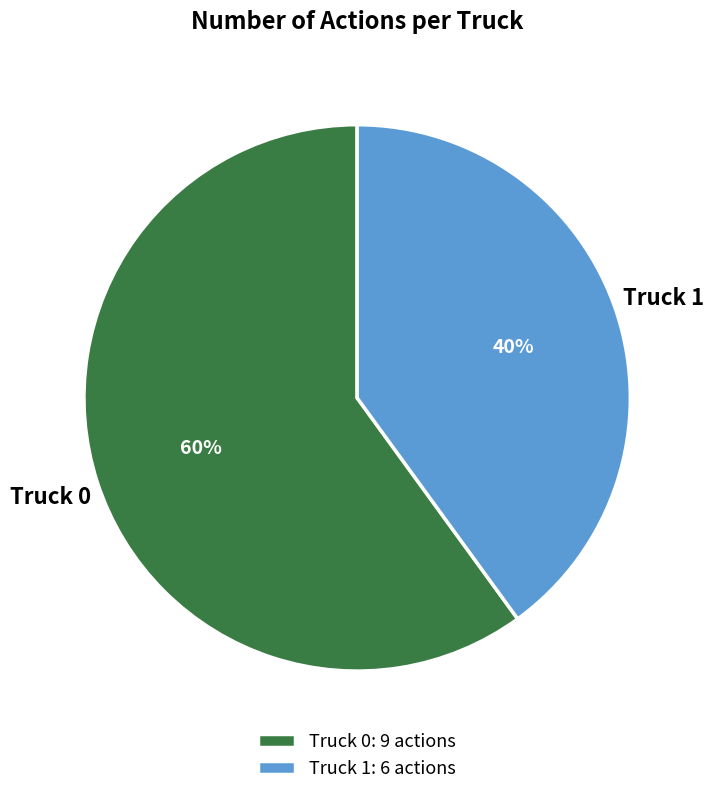

What is the ratio of the value at Truck 0 to the value at Truck 1?

1.5